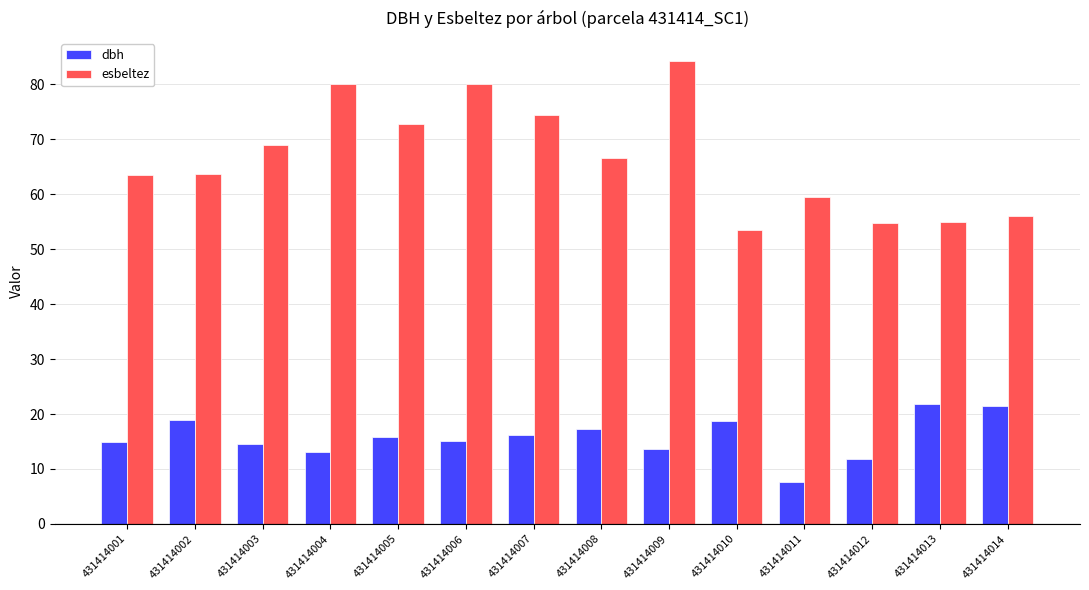

The value of dbh at 431414014 is 29.9. True or false?

False